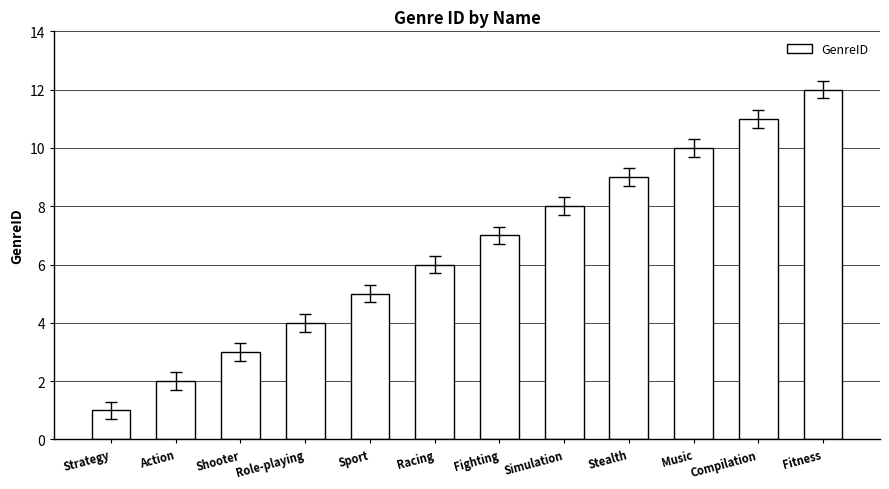

Is it true that the value at Compilation is 11?

True